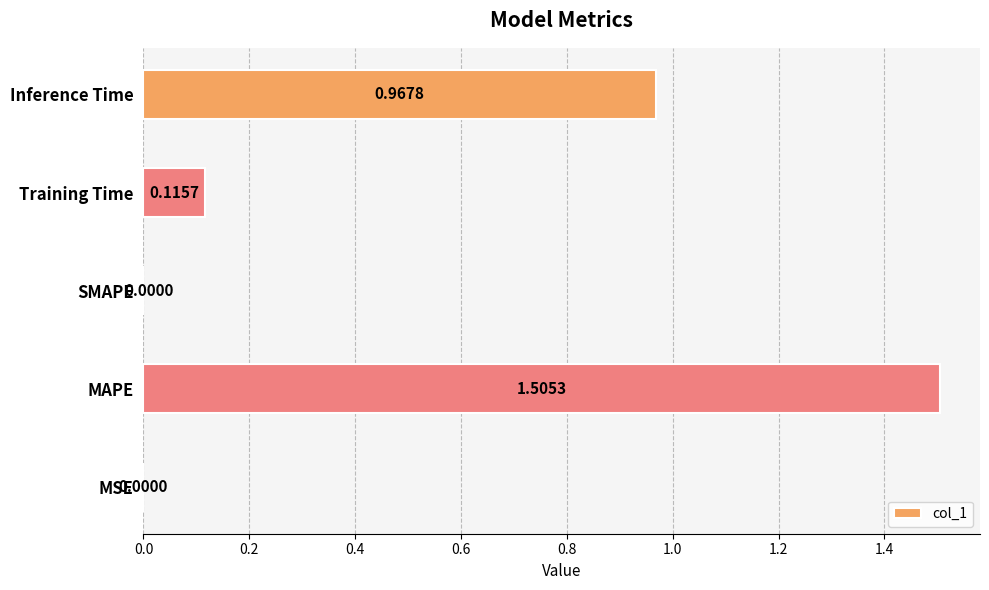

Are the bars horizontal?

Yes